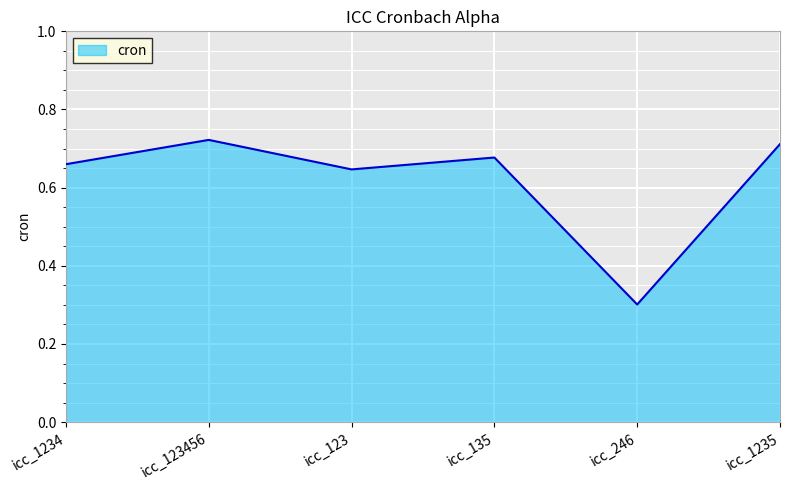

Which label corresponds to the largest value in the chart?

icc_123456